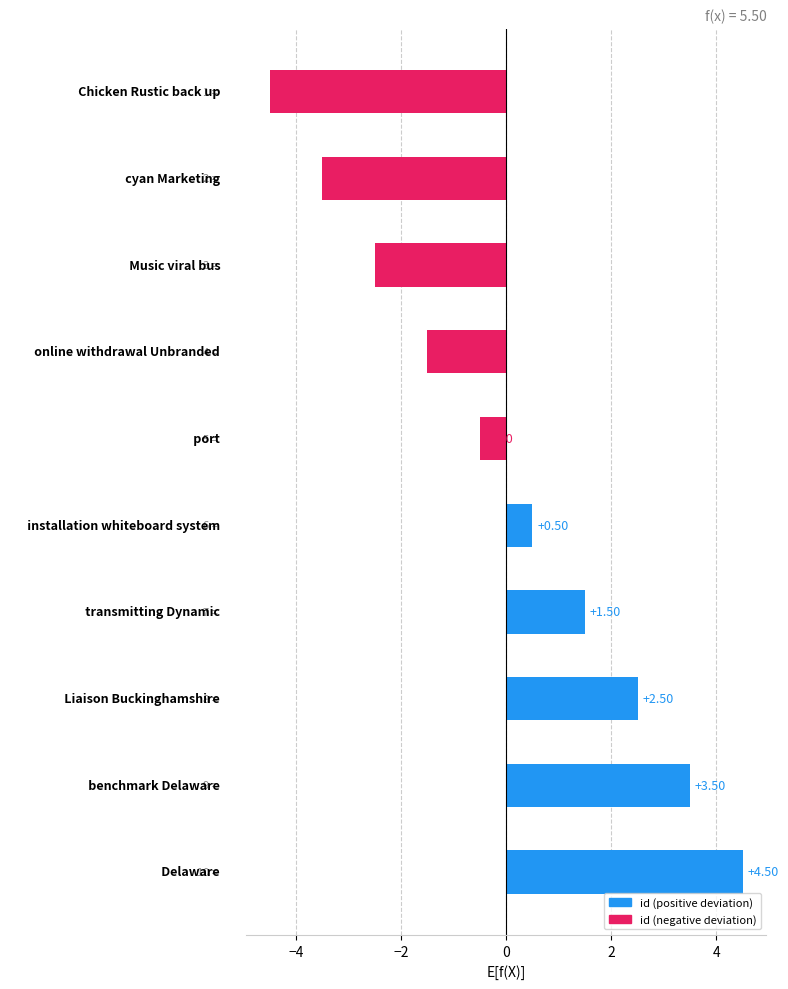

What is the difference between the second highest and minimum values?

8.0